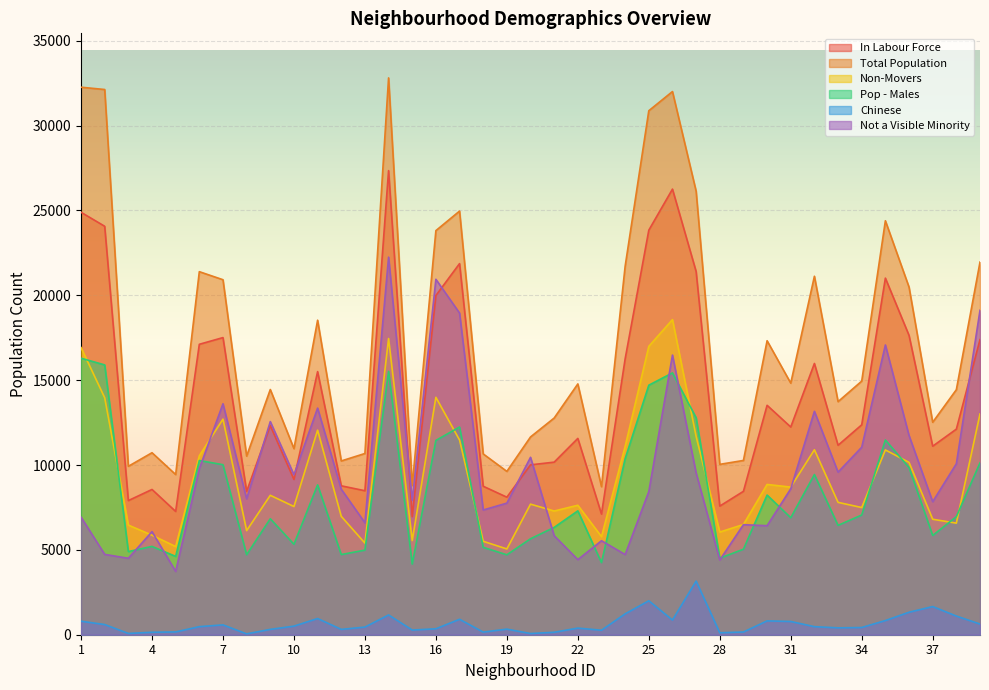

What is the value of the In Labour Force point at the 38th from the left?

12115